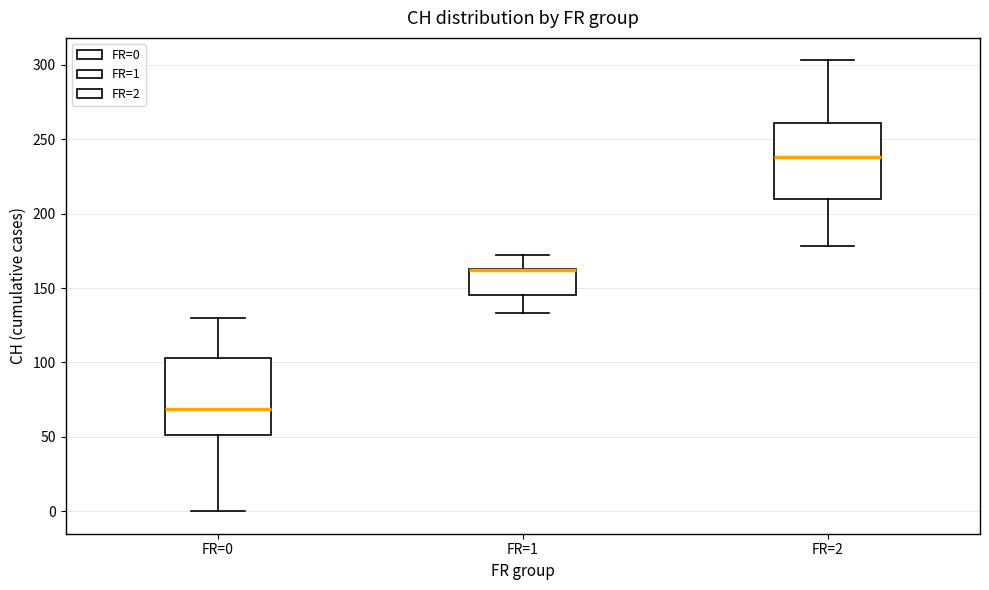

Reading left to right, transcribe this box plot: for each box, give where its median line is, the range the box spans, and where its two whiskers end, as read against the y-axis. The values are not printed on the chart, so give them approximately, as read against the axis.

FR=0: median 70, box 50 to 105, whiskers 0 to 130
FR=1: median 160 (drawn on the box's upper edge), box 145 to 165, whiskers 135 to 170
FR=2: median 240, box 210 to 260, whiskers 180 to 305